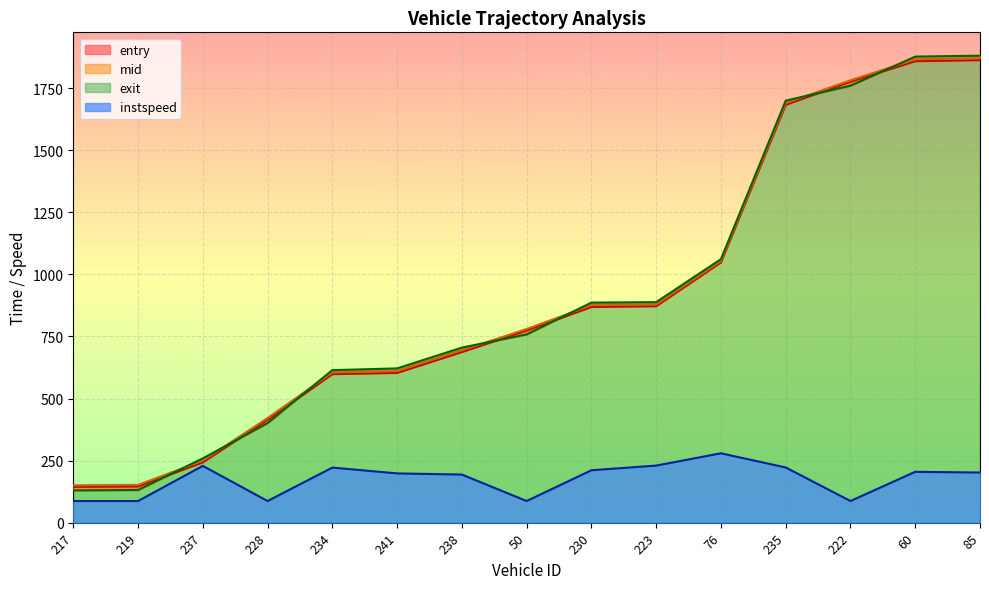

List the series in order of their peak value, lowest first.

instspeed, entry, mid, exit